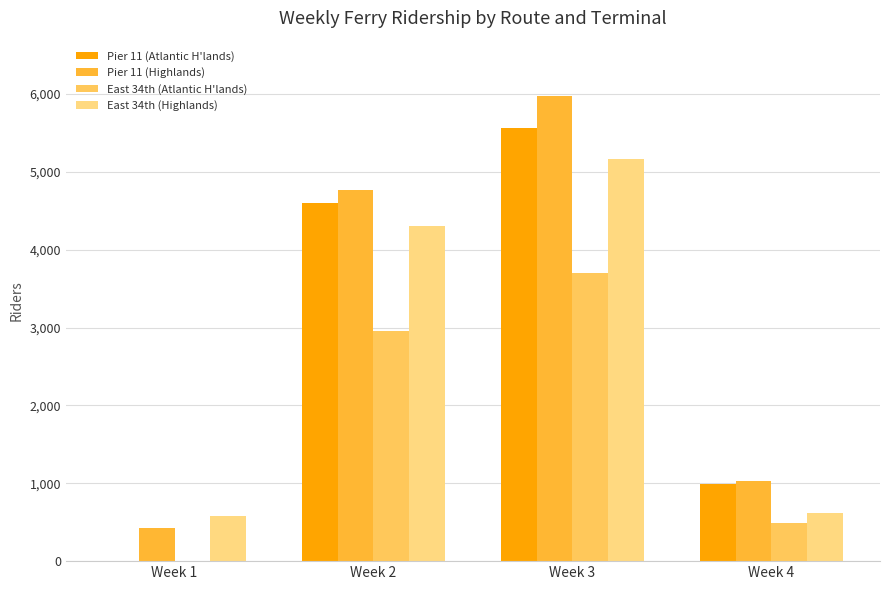

What is the approximate value of Pier 11 (Highlands) at Week 1, to the nearest 10?

430